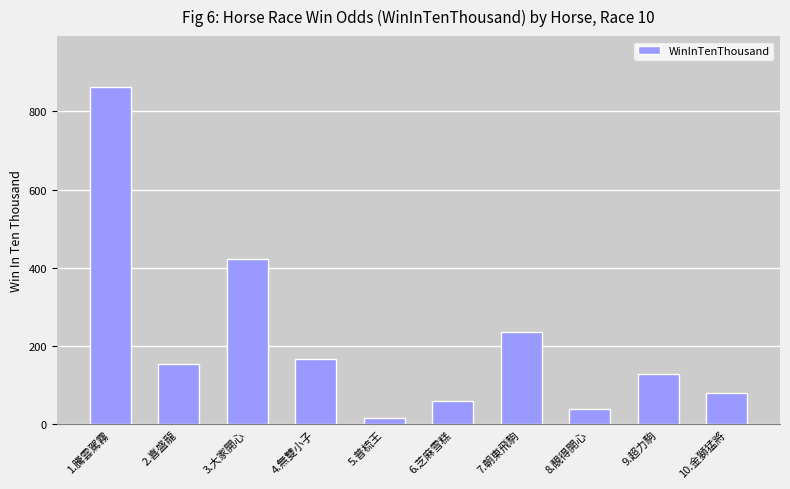

Reading right to left, list all the values displayed in this chart.

10.金獅猛將=79	9.超力駒=128	8.靚得開心=38	7.朝東飛駒=237	6.芝麻雪糕=59	5.普梳王=15	4.無雙小子=166	3.大家開心=422	2.喜盛龍=154	1.騰雲駕霧=863